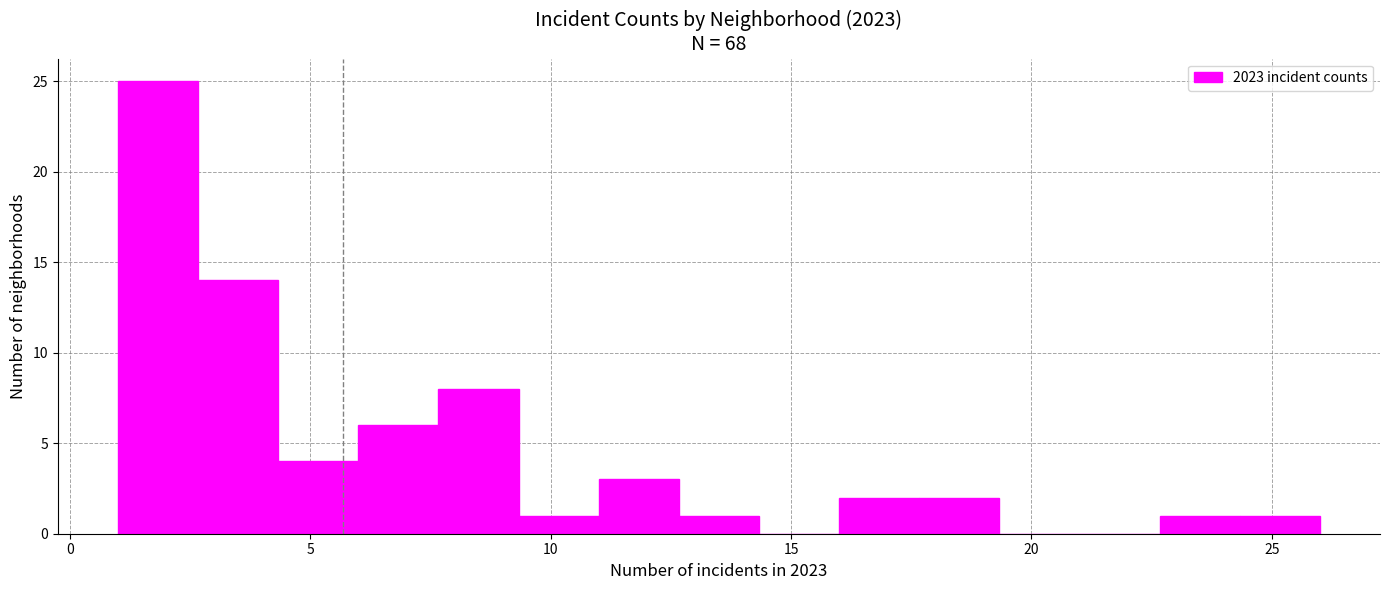

Around what value on the x-axis is the tallest bar? Give the approximate position of its centre, as read against the axis.

2.0